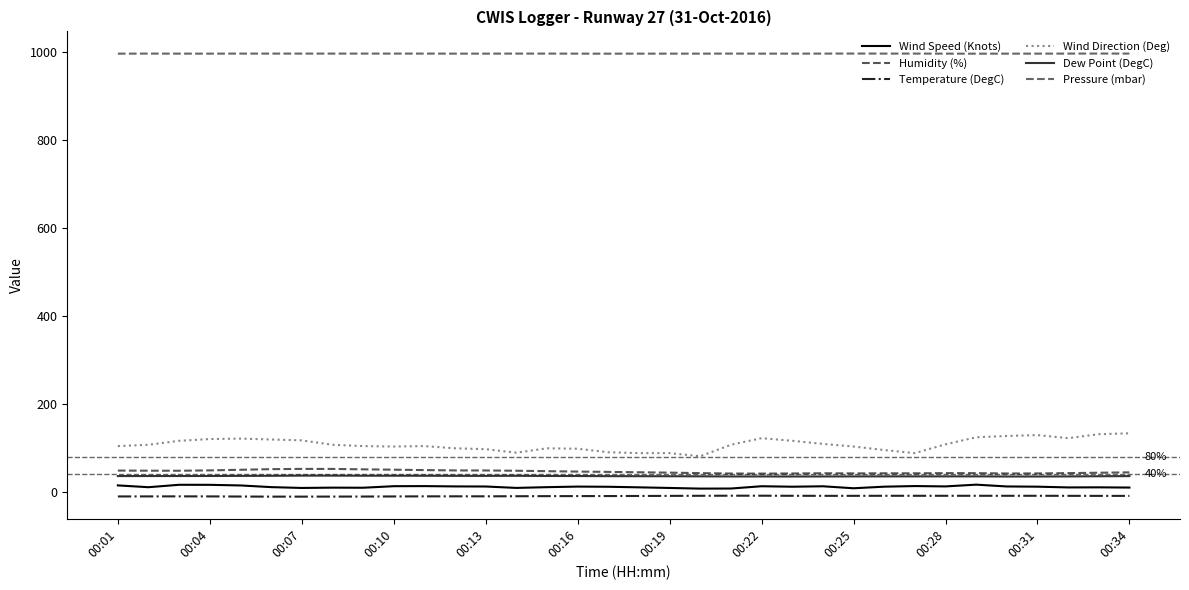

What are all the series names shown in the legend?

Wind Speed (Knots), Humidity (%), Temperature (DegC), Wind Direction (Deg), Dew Point (DegC), Pressure (mbar)